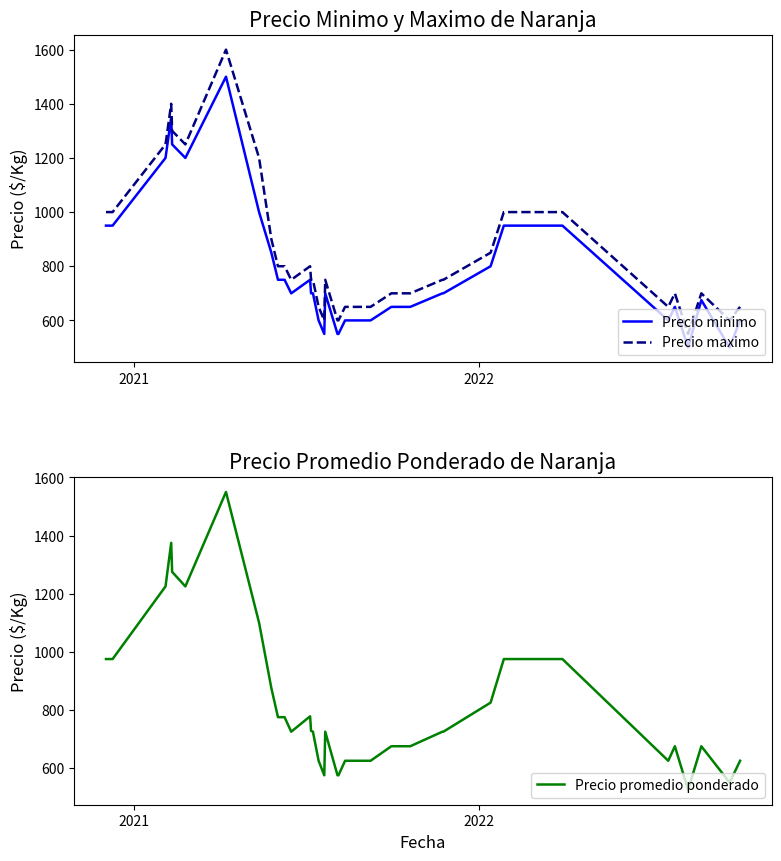

True or false: Precio promedio ponderado has more than 2 interior local peaks.

True